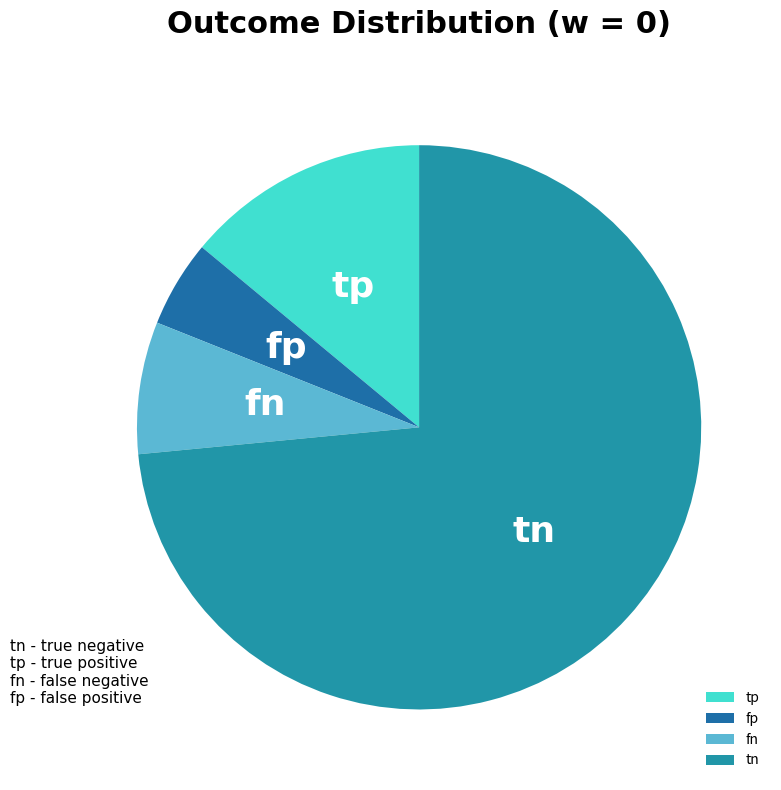

Rank the categories by value from highest to lowest.

tn, tp, fn, fp